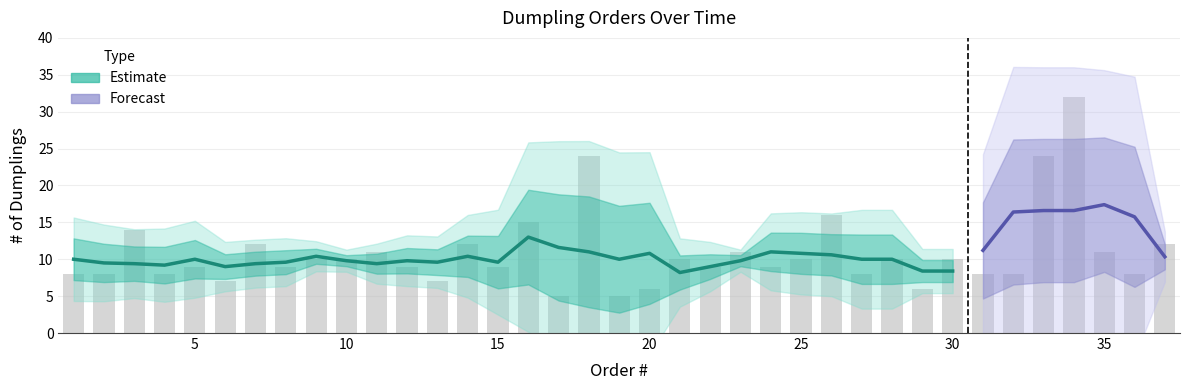

What is the minimum value shown in the chart?

5